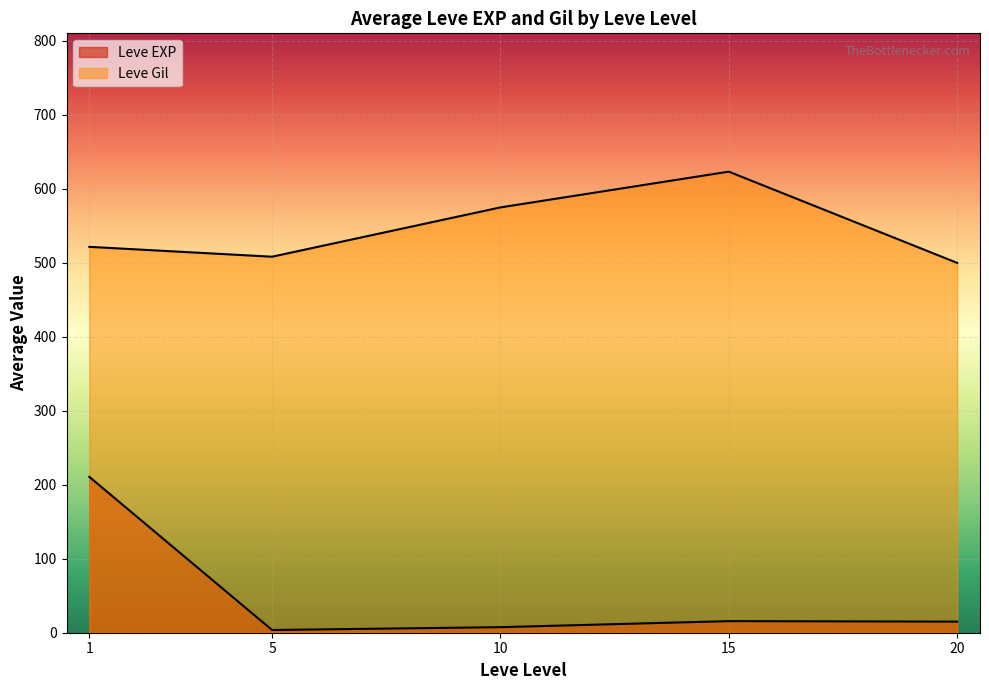

How many lines are shown in the chart?

2